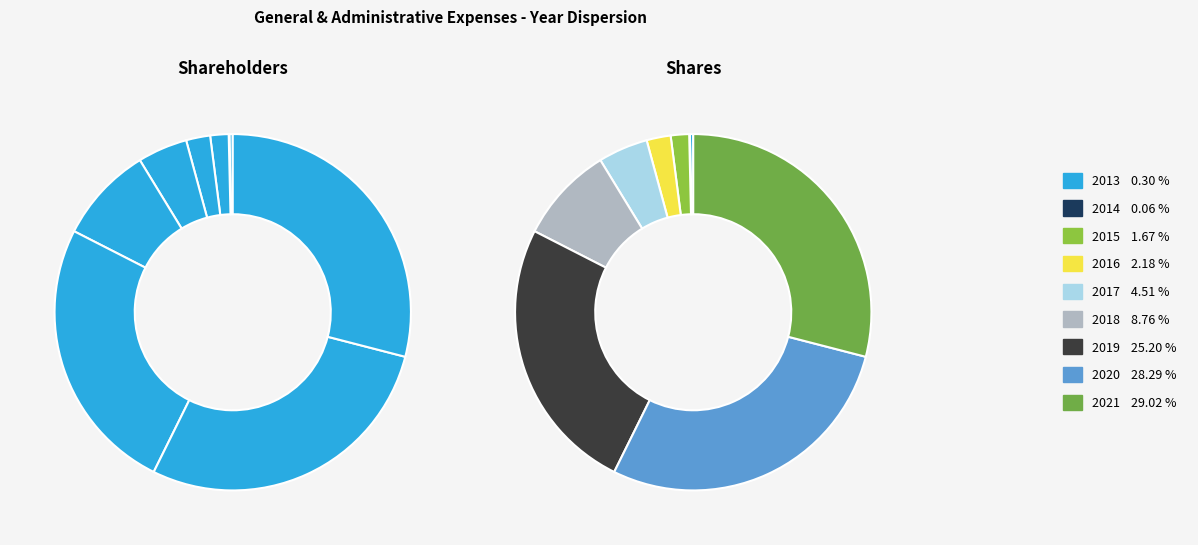

Combined, what portion of the pie is 2019 and 2020?

53.5%